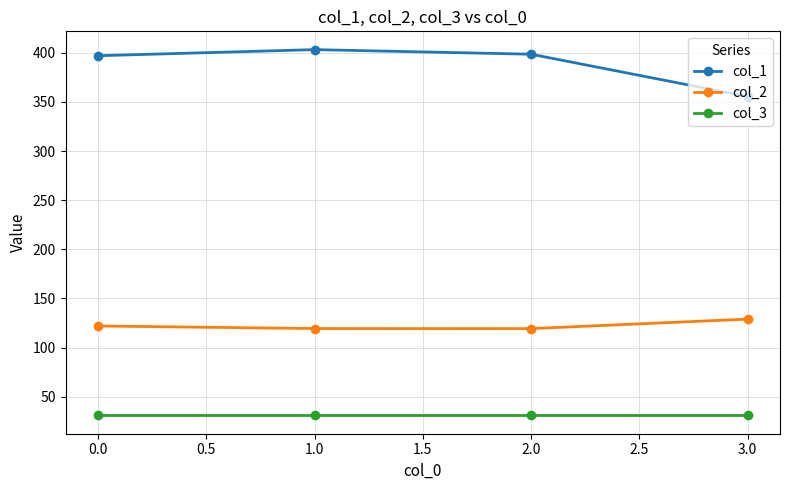

Rank the series by their maximum value, from lowest to highest.

col_3, col_2, col_1